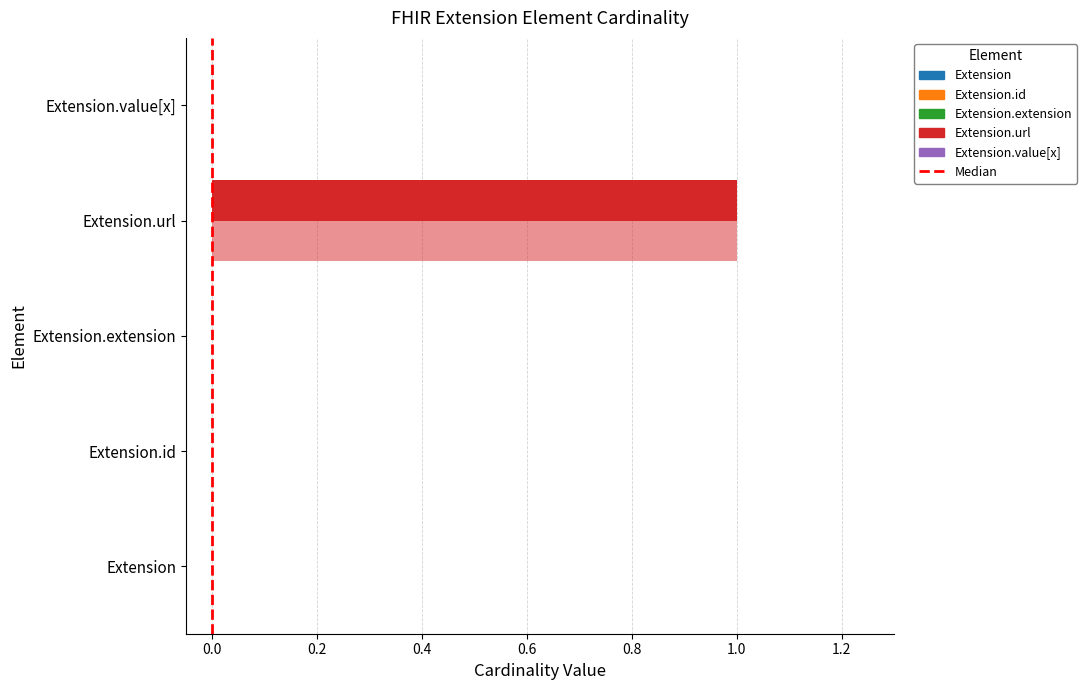

How many data points does each series have?

5